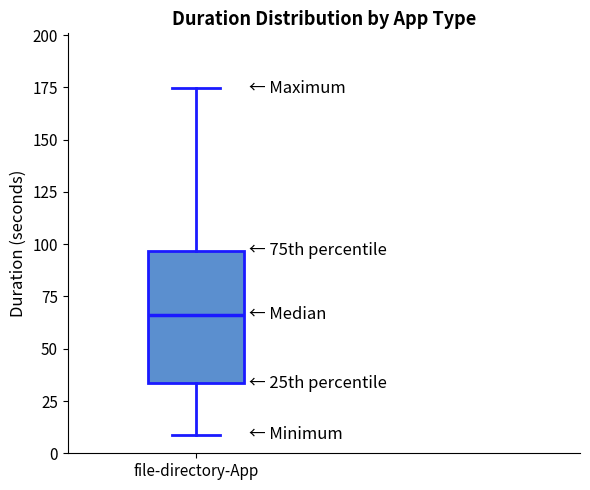

Transcribe this box plot: give where the median line is, the range the box spans, and where the two whiskers end, as read against the y-axis. The values are not printed on the chart, so give them approximately, as read against the axis.

median 65, box 35 to 95, whiskers 10 to 175